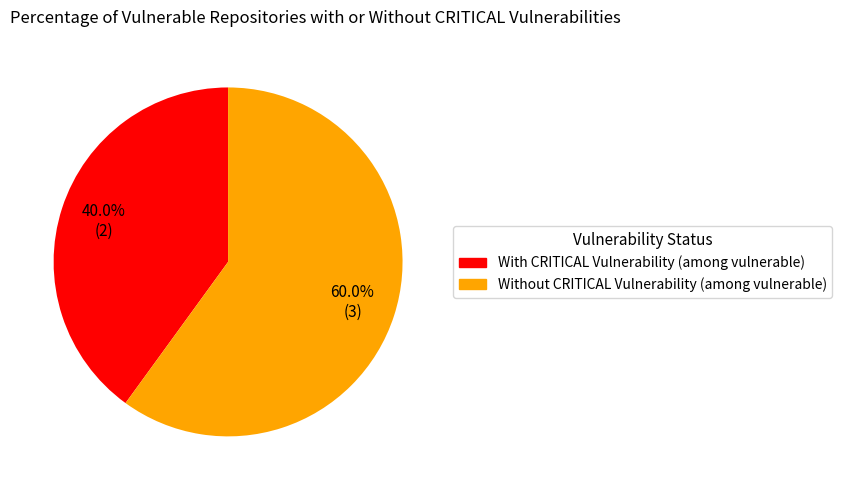

Is there a majority slice in this chart?

Yes